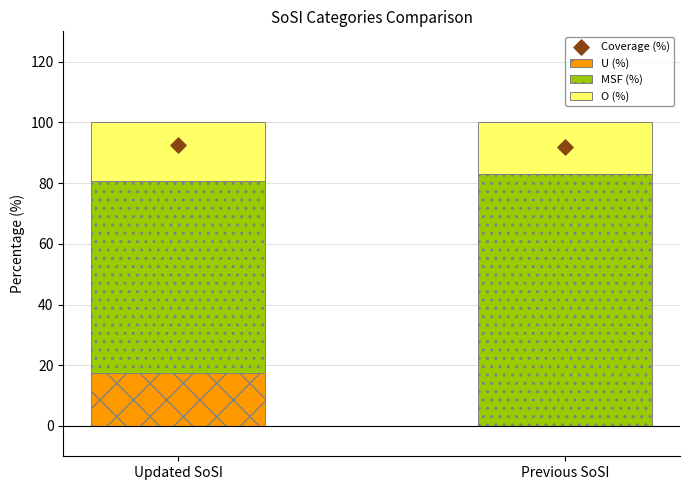

Which series has the largest Y range (max minus min)?

MSF (%)